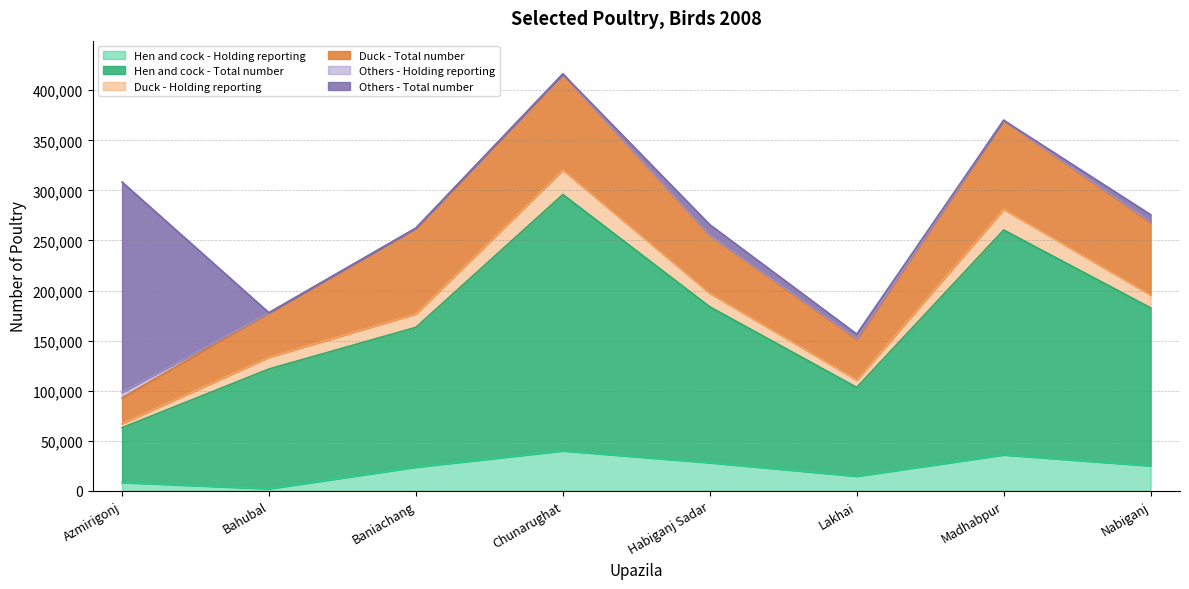

True or false: Hen and cock - Holding reporting and Hen and cock - Total number cross at least once.

False